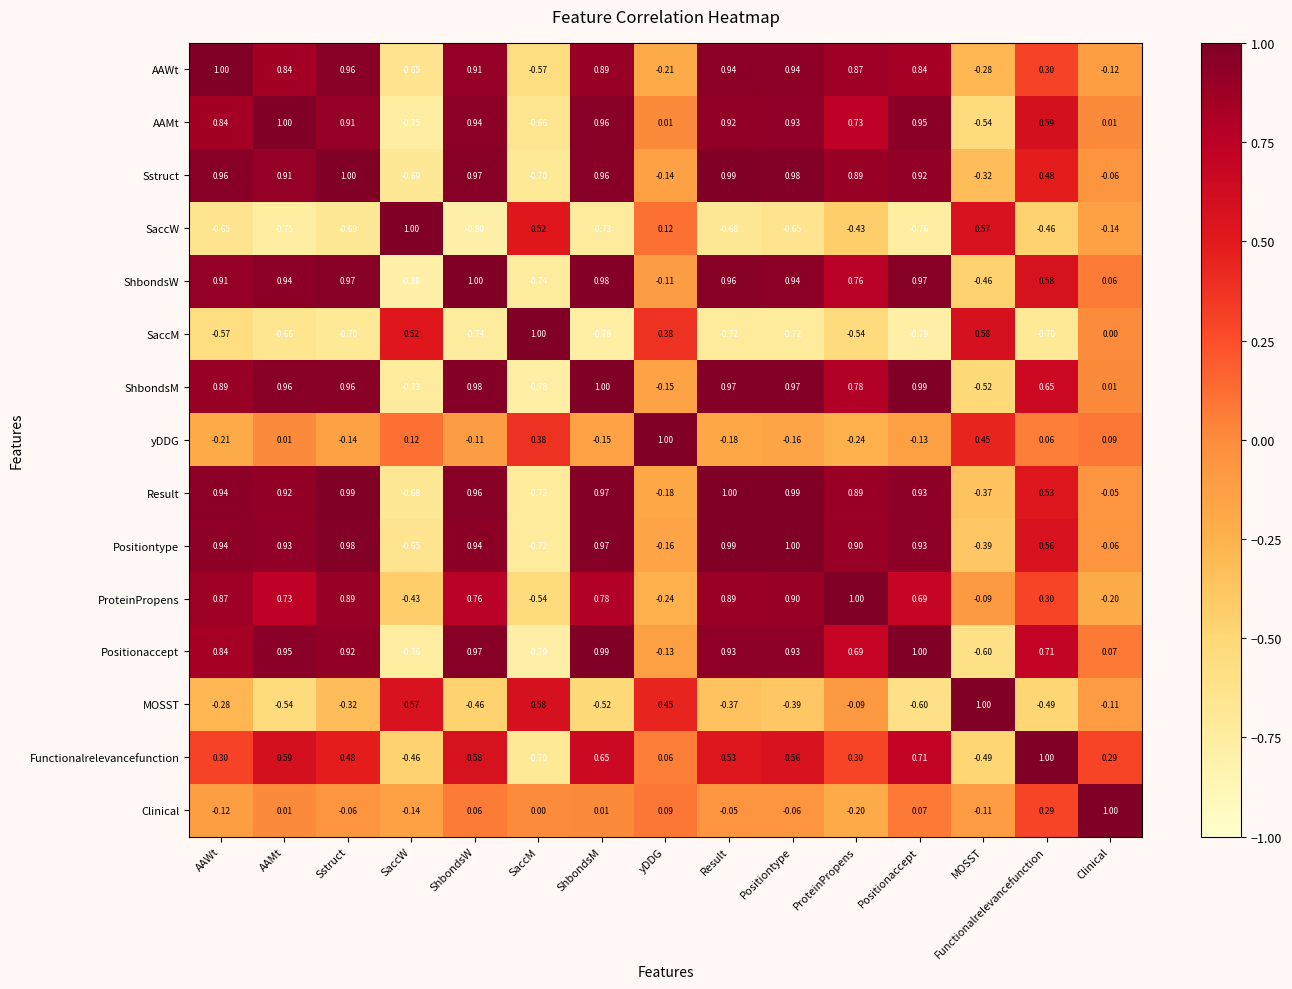

At which label does Result reach its minimum?

SaccM